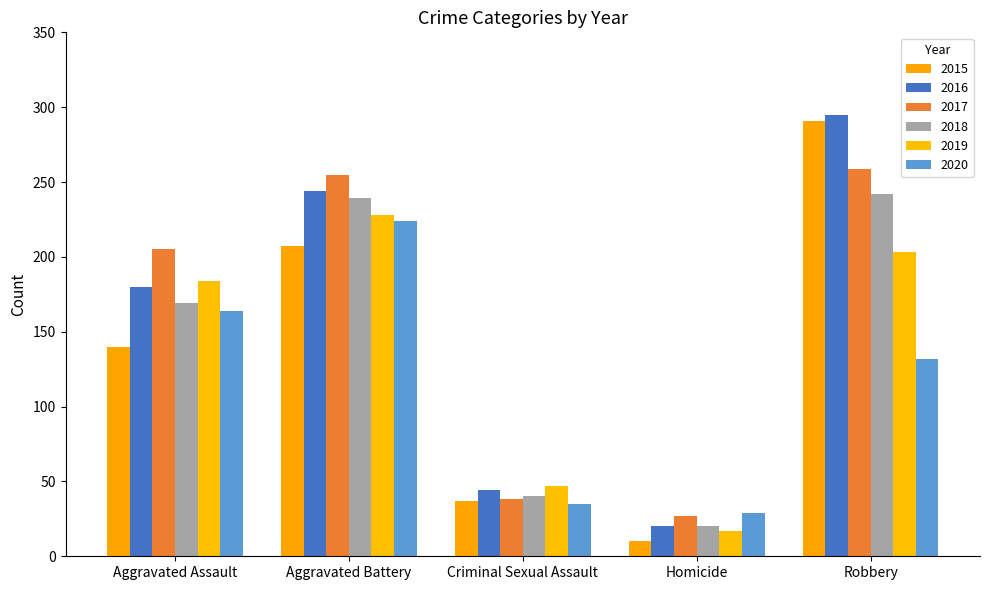

At how many categories does at least one series exceed 34?

4